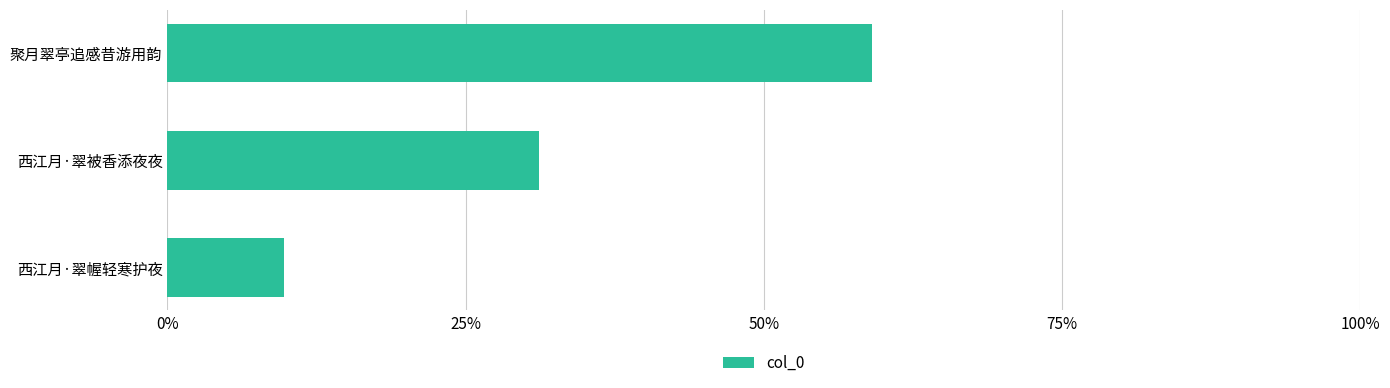

List the labels in order of value, smallest first.

西江月·翠幄轻寒护夜, 西江月·翠被香添夜夜, 聚月翠亭追感昔游用韵